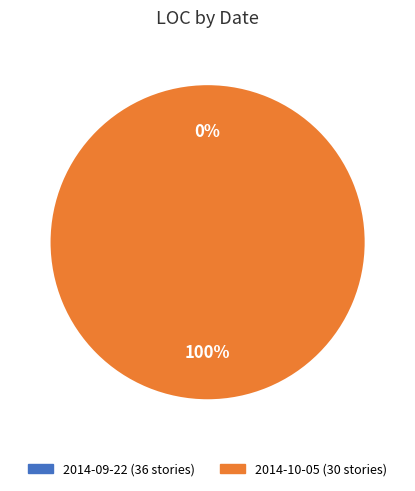

Which category has the biggest portion of the pie?

2014-10-05 (30 stories)